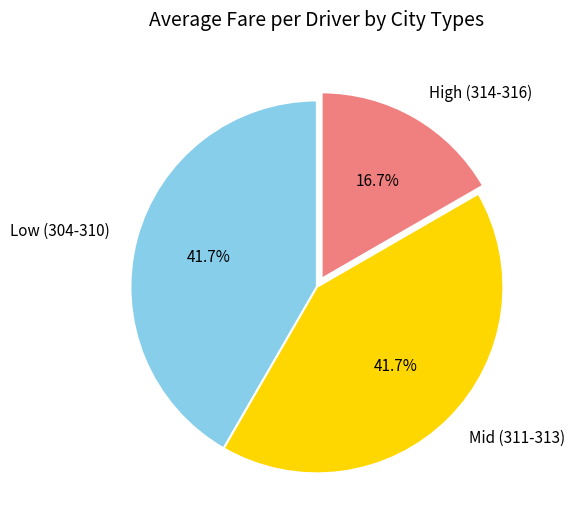

Does any single category account for the majority?

No